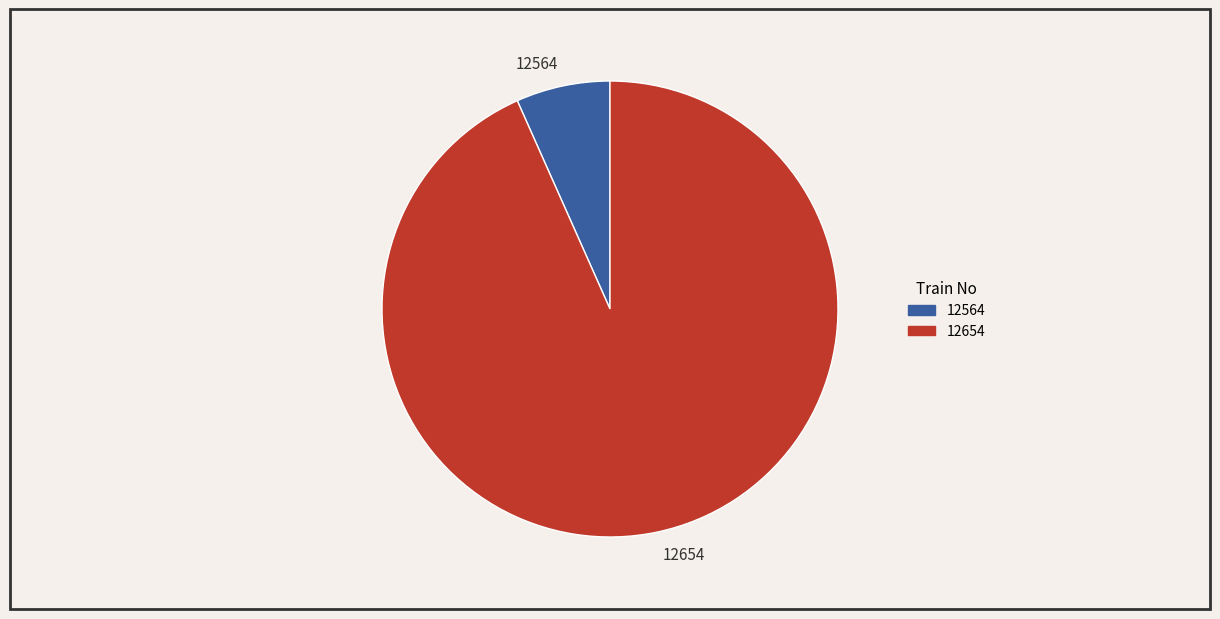

What is the majority slice?

12654